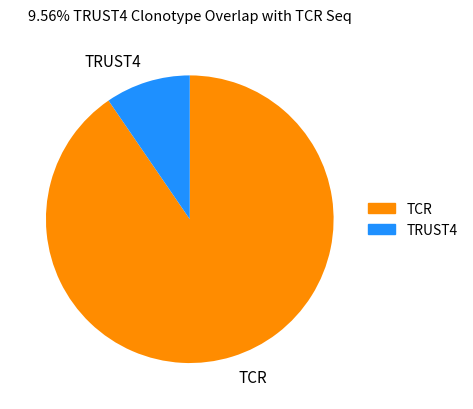

Which slice is the largest?

TCR